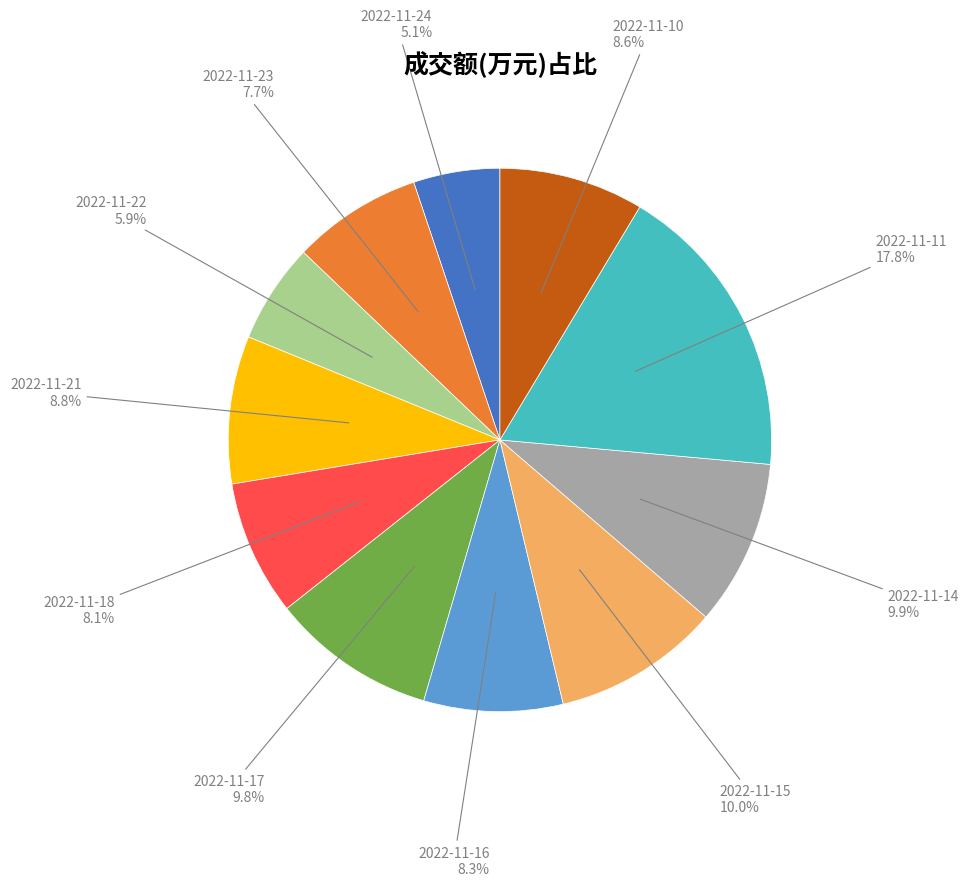

Is there any slice that represents more than half of the pie?

No